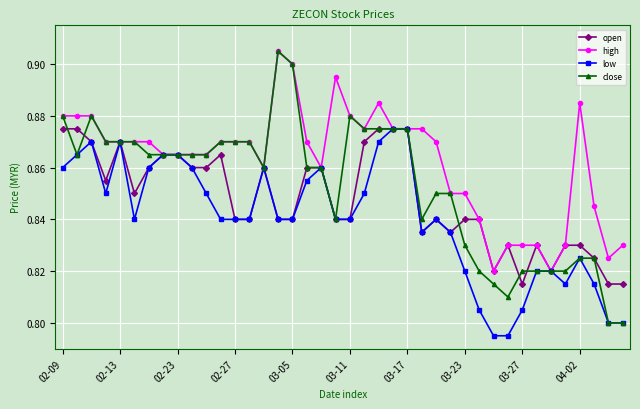

Rank the series by their average value, from highest to lowest.

high, close, open, low